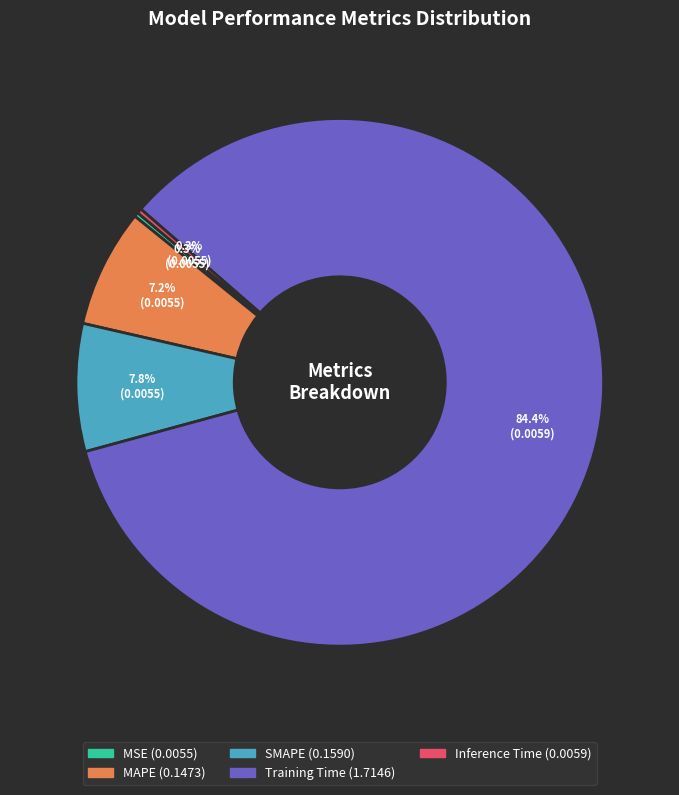

Combined, what portion of the pie is Training Time and MAPE?

91.6%